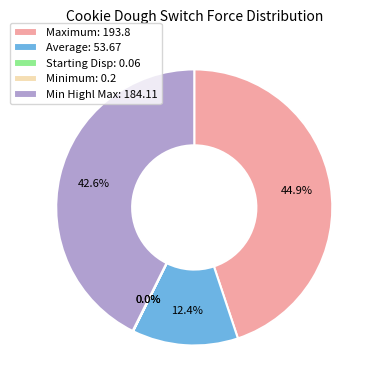

To the nearest percent, what is the average slice percentage?

20%